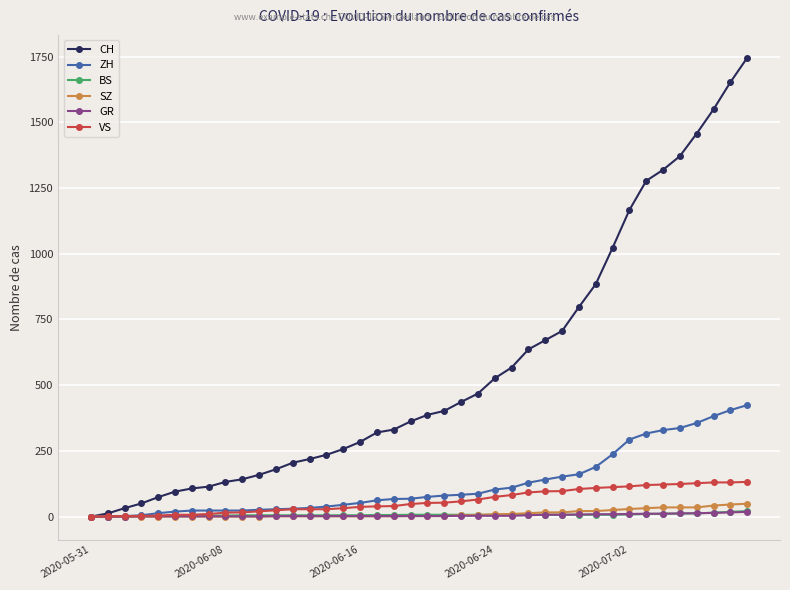

What is the sum of all CH values?

22348